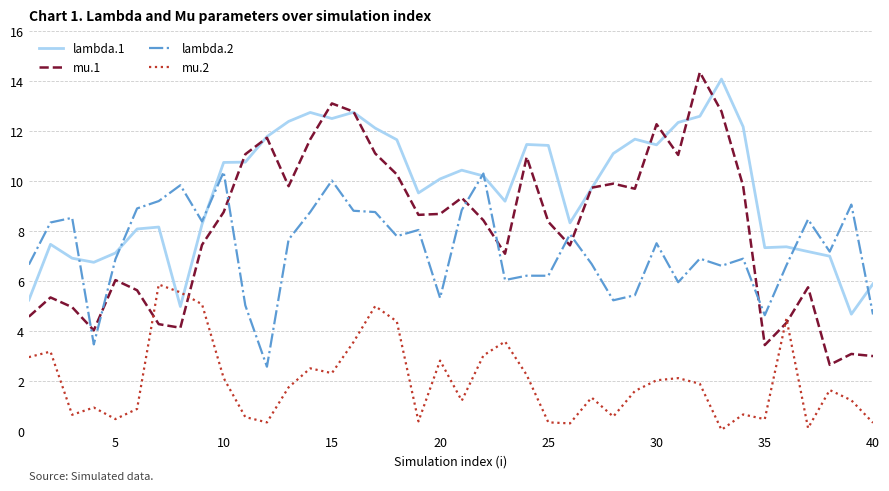

Which series has the largest total across all categories?

lambda.1